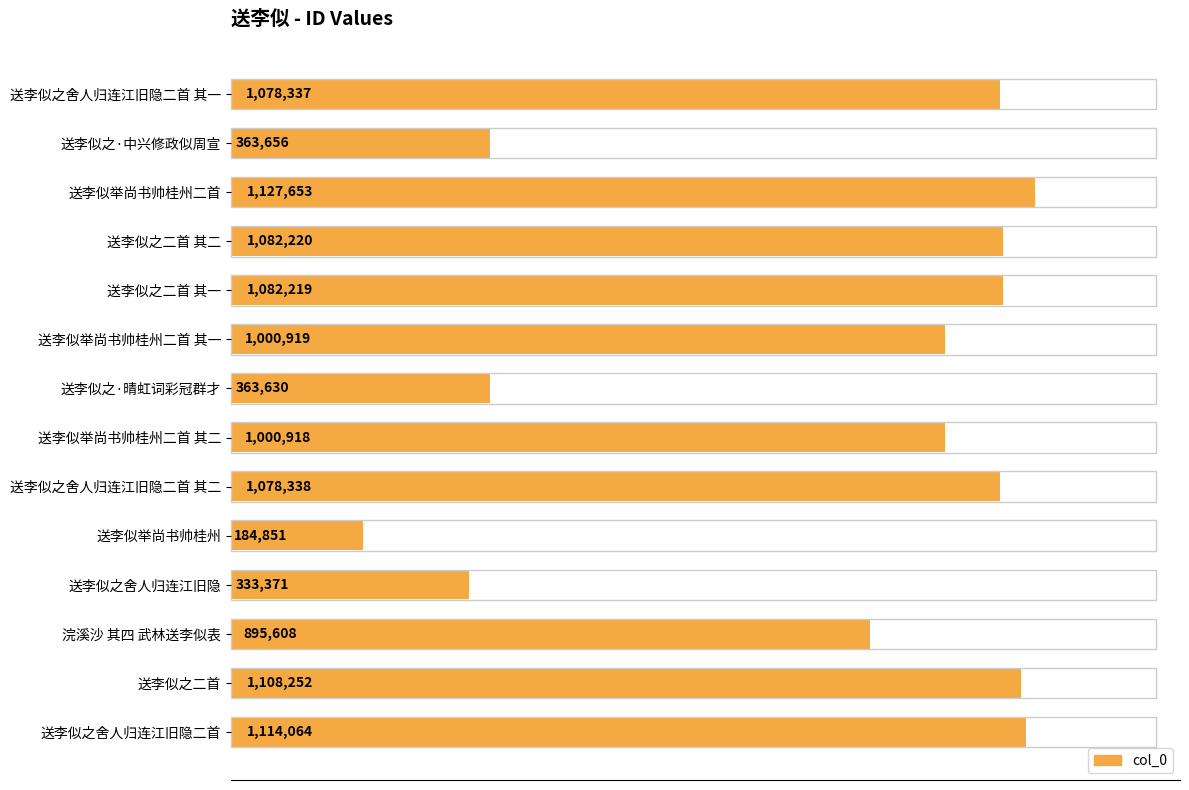

Are the bars horizontal?

Yes